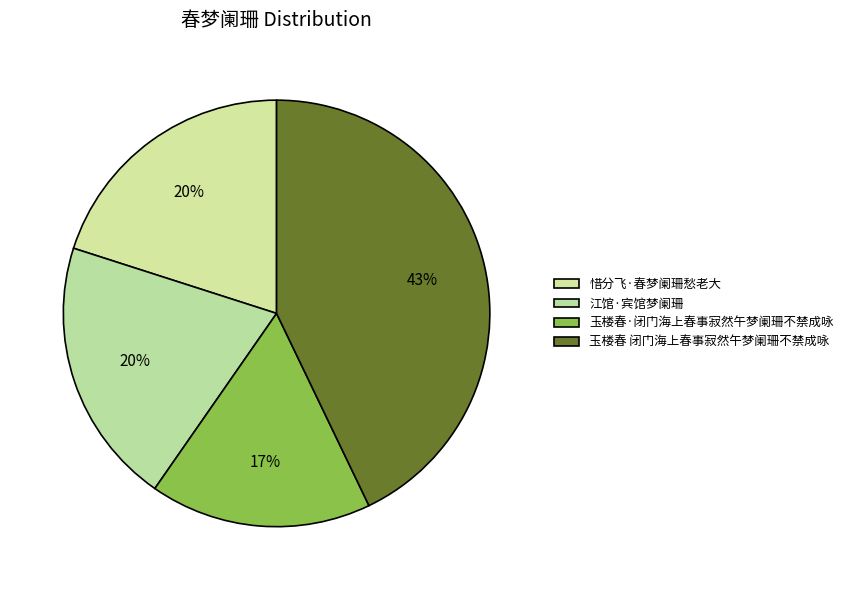

Count the number of slices in the pie.

4